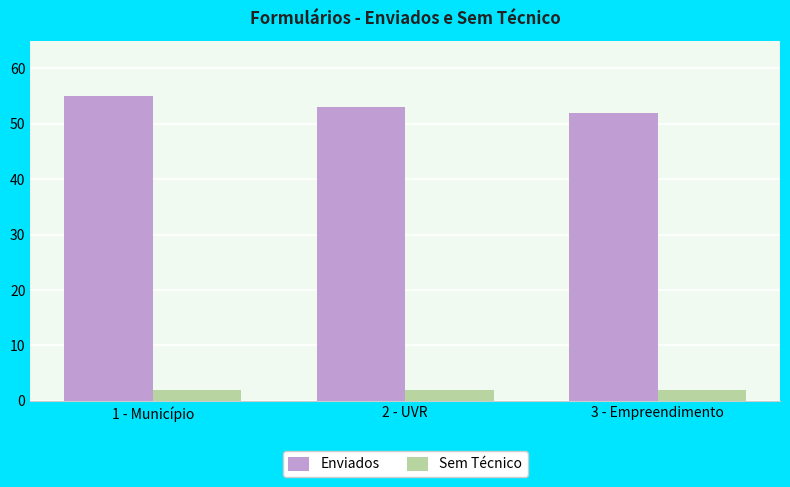

Which series has the largest total across all categories?

Enviados